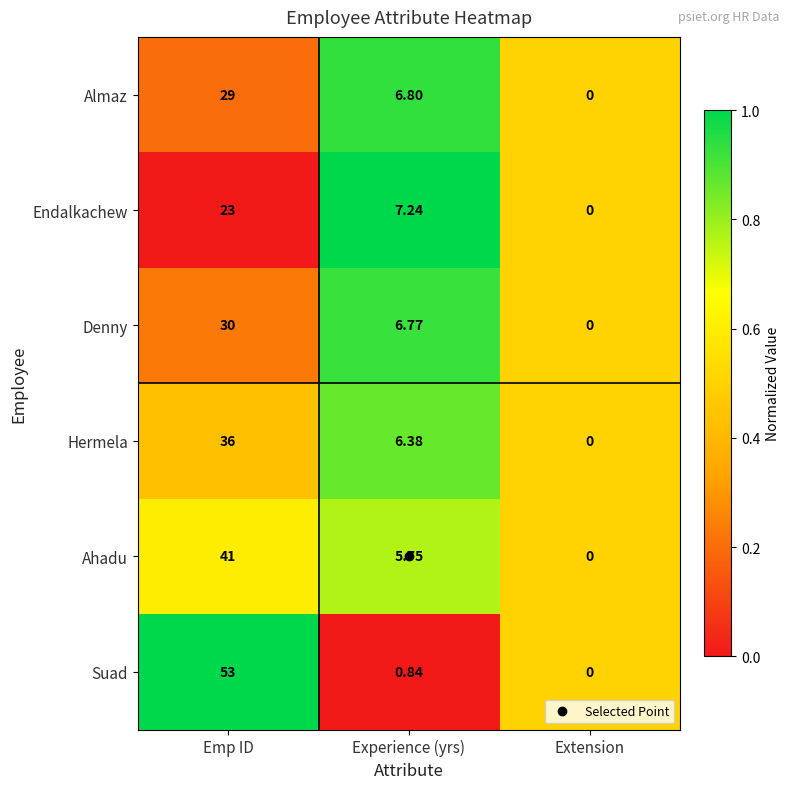

Which category has the lowest value in the Hermela series?

Extension